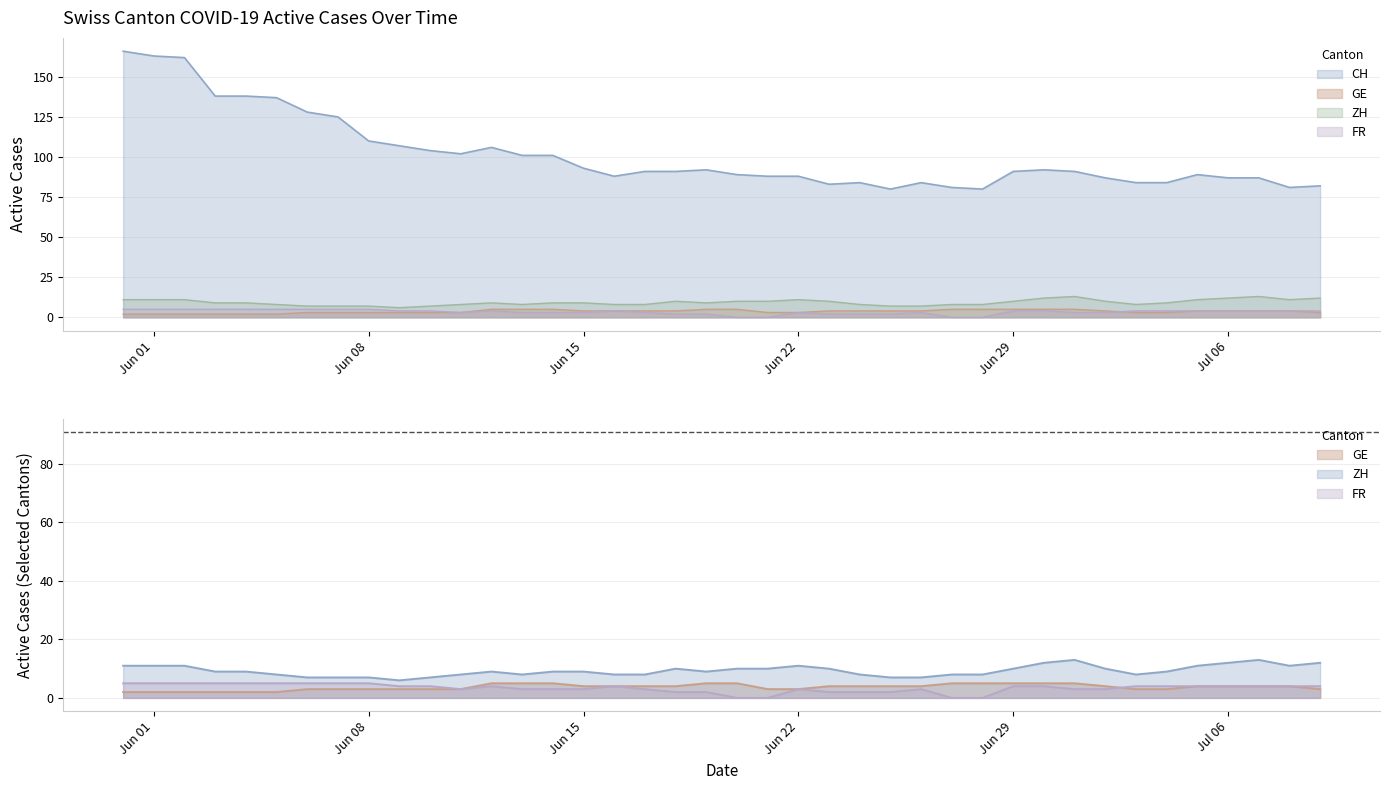

Reading left to right, transcribe all the data shown in this chart.

CH: 166	163	162	138	138	137	128	125	110	107	104	102	106	101	101	93	88	91	91	92	89	88	88	83	84	80	84	81	80	91	92	91	87	84	84	89	87	87	81	82
GE: 2	2	2	2	2	2	3	3	3	3	3	3	5	5	5	4	4	4	4	5	5	3	3	4	4	4	4	5	5	5	5	5	4	3	3	4	4	4	4	3
ZH: 11	11	11	9	9	8	7	7	7	6	7	8	9	8	9	9	8	8	10	9	10	10	11	10	8	7	7	8	8	10	12	13	10	8	9	11	12	13	11	12
FR: 5	5	5	5	5	5	5	5	5	4	4	3	4	3	3	3	4	3	2	2	0	0	3	2	2	2	3	0	0	4	4	3	3	4	4	4	4	4	4	4